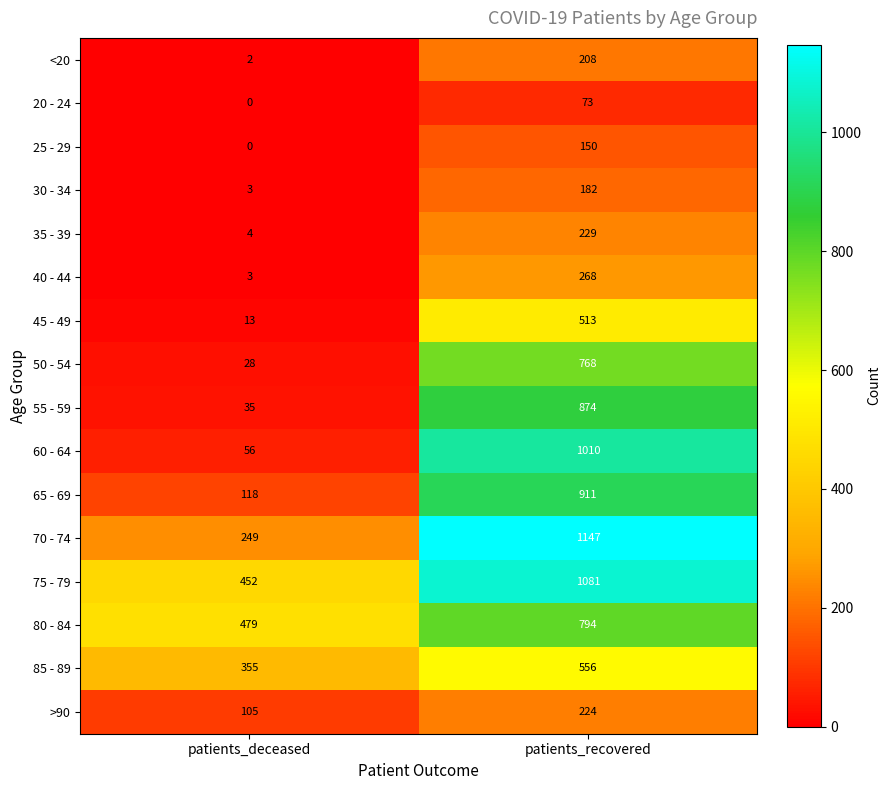

What is the sum of all 85 - 89 values?

911